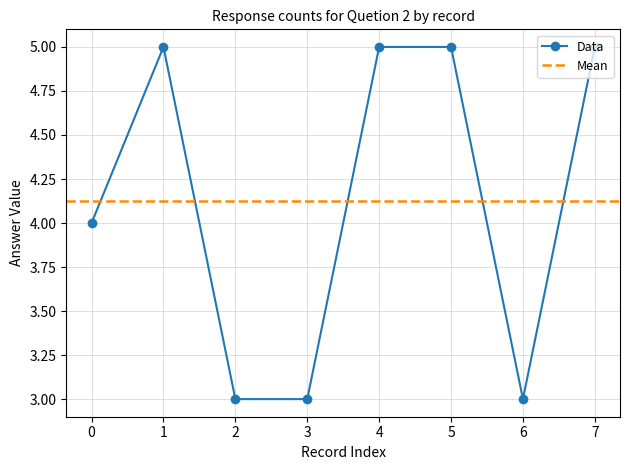

The value at 7 is 5. True or false?

True